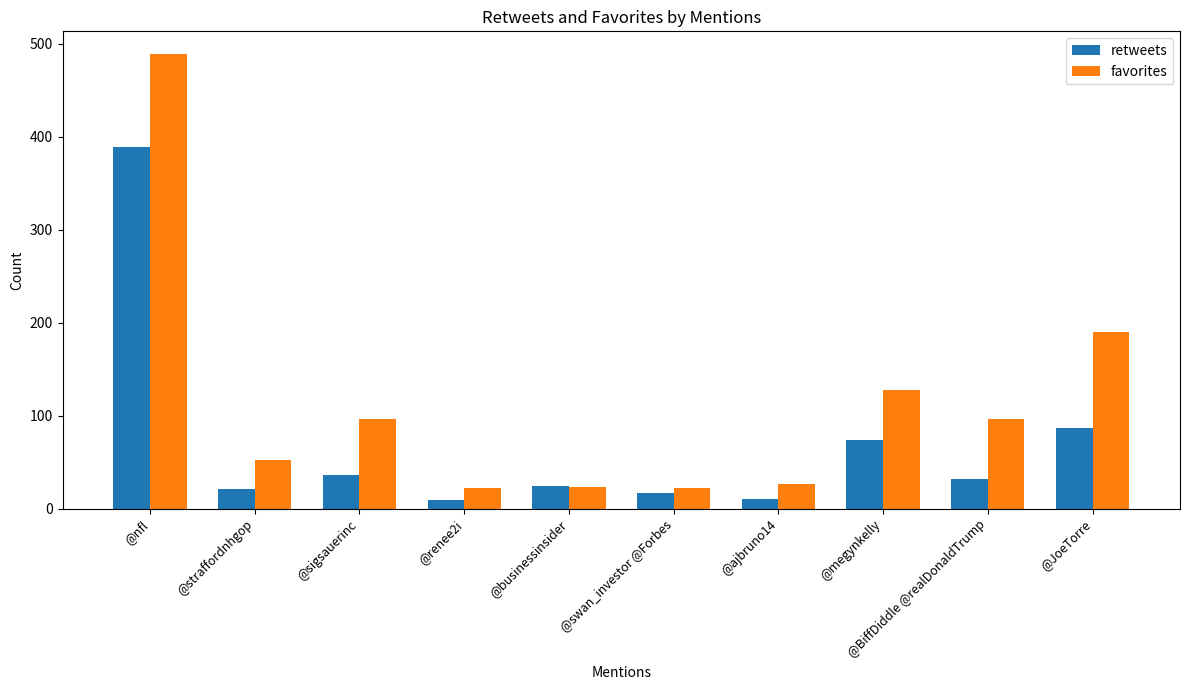

The favorites series shows 41 at @businessinsider. True or false?

False